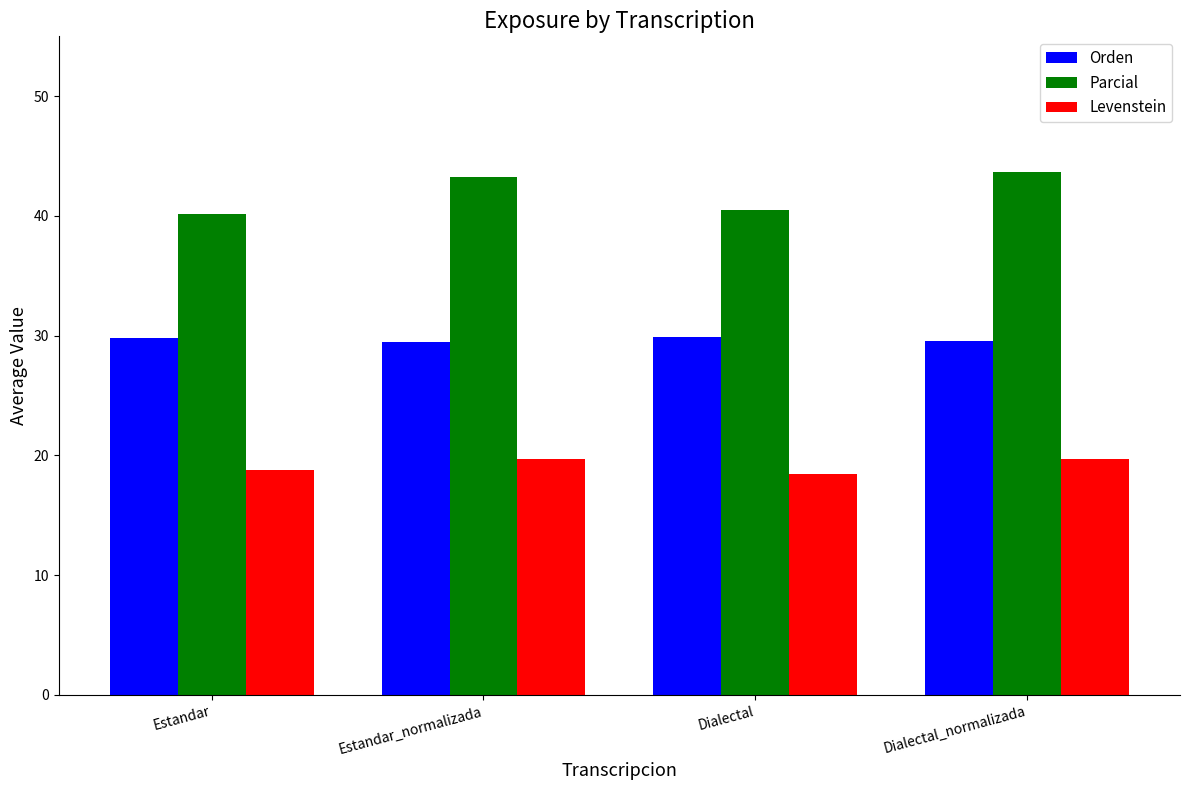

What position from the right is Estandar?

4